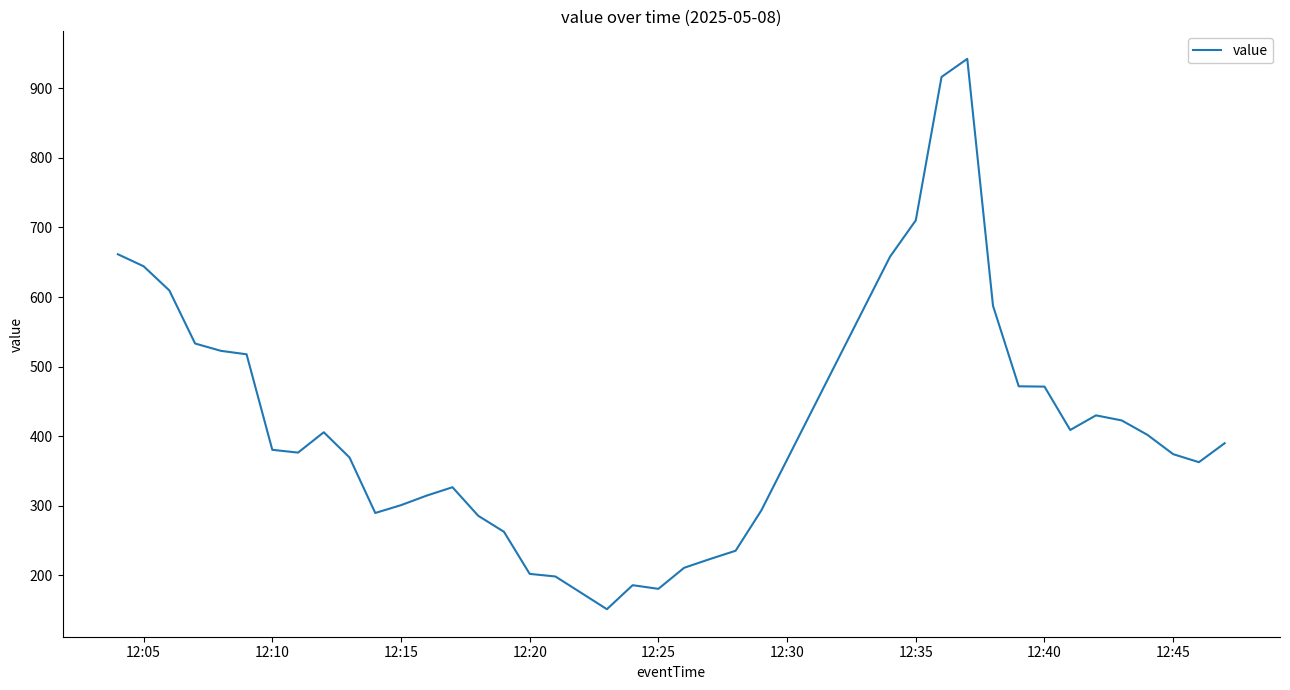

True or false: the data shows 710.2 at 12:35.

True